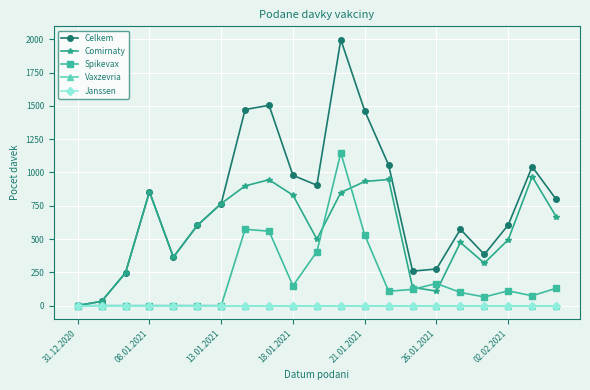

Is this an area chart (filled region under the line)?

No